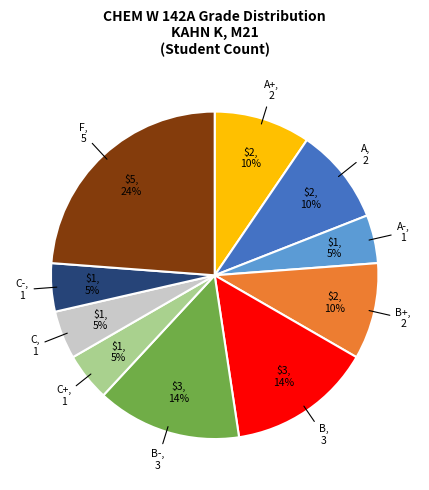

To the nearest percent, what is the difference between the largest and smallest slice percentages?

19%